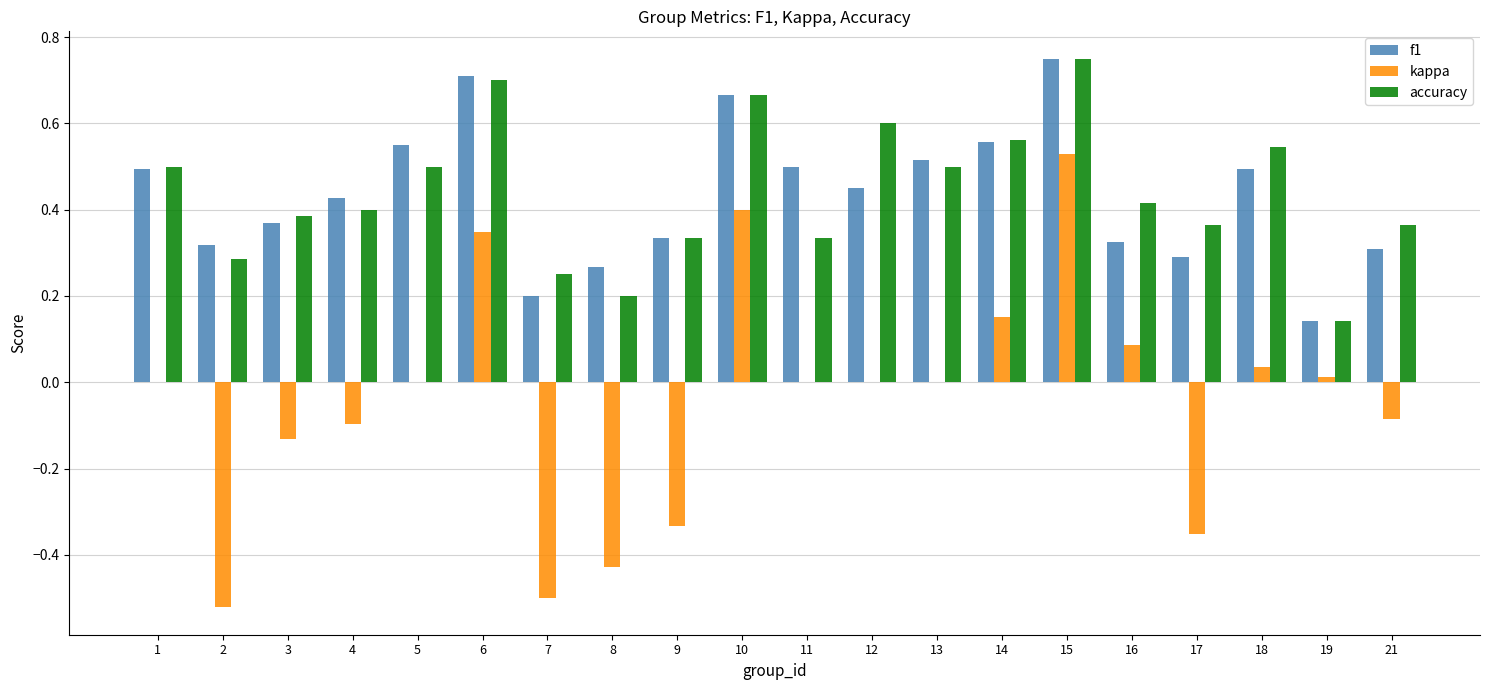

What is the sum of all f1 values?

8.7